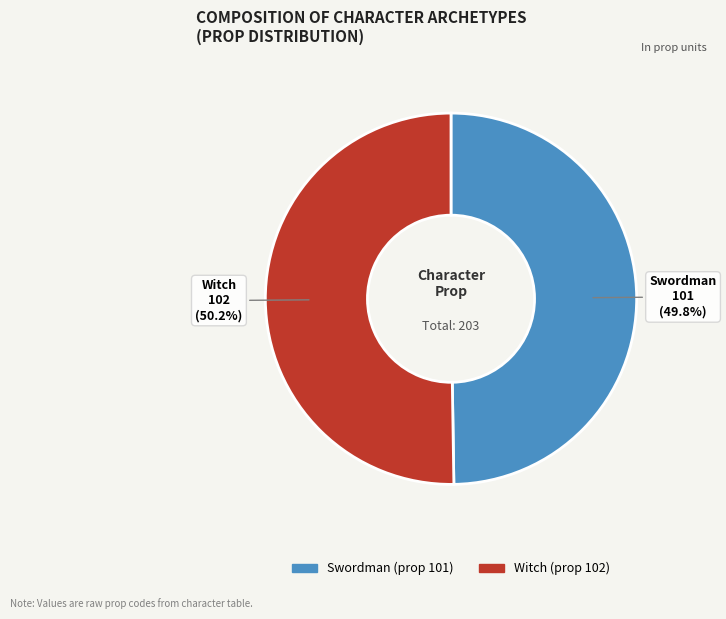

Does any single category account for the majority?

Yes